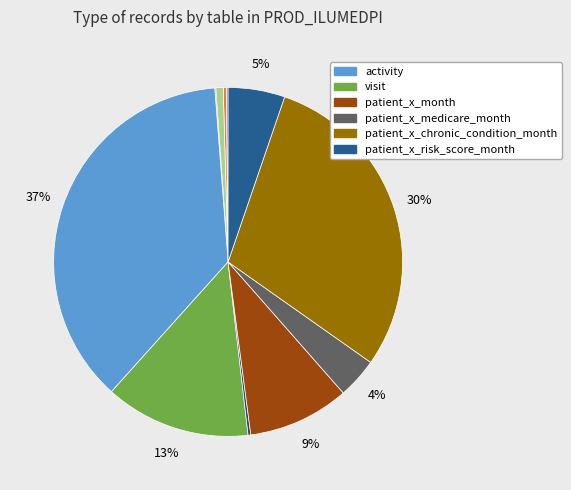

Is there any slice that represents more than half of the pie?

No